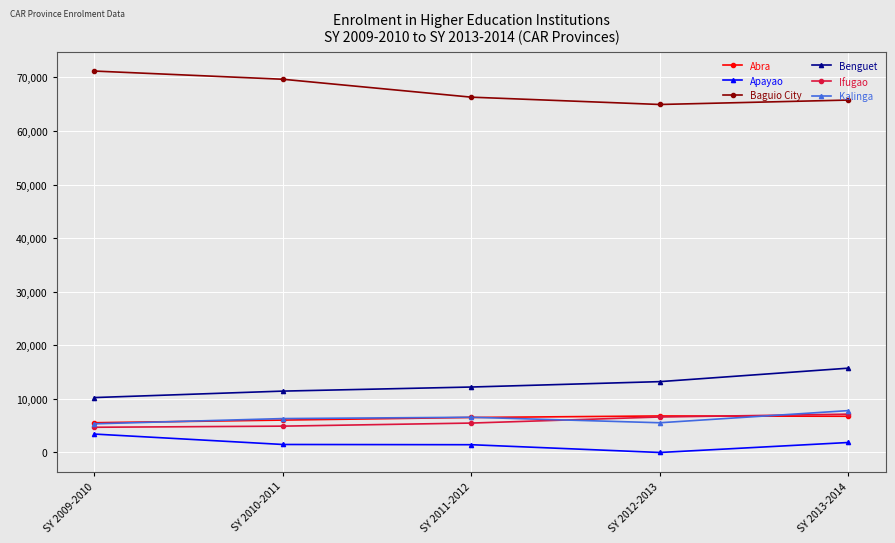

True or false: Baguio City and Apayao cross at least once.

False